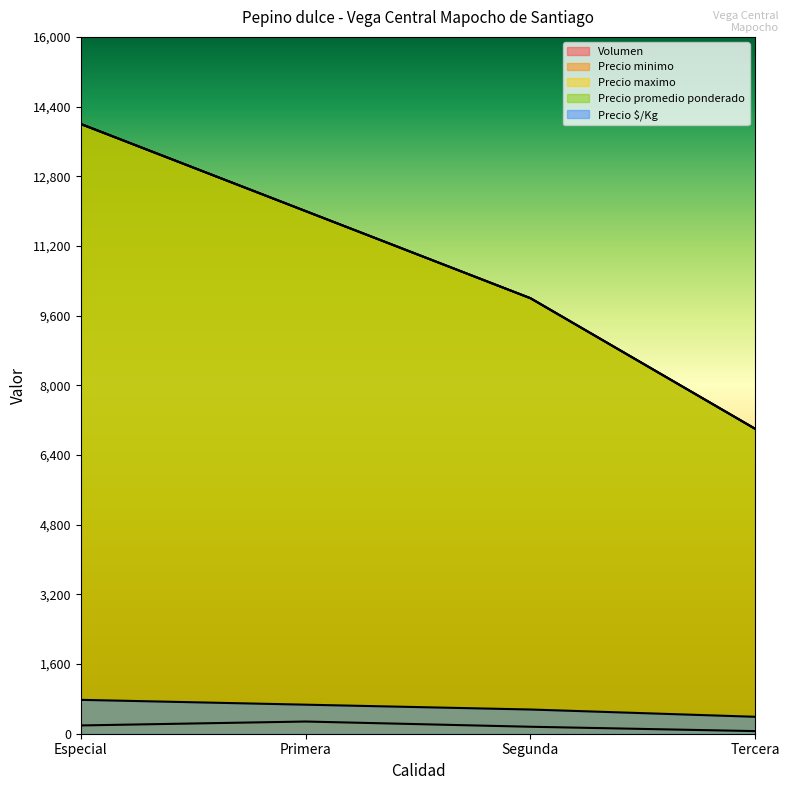

At which label does Precio promedio ponderado first exceed 12000?

Especial